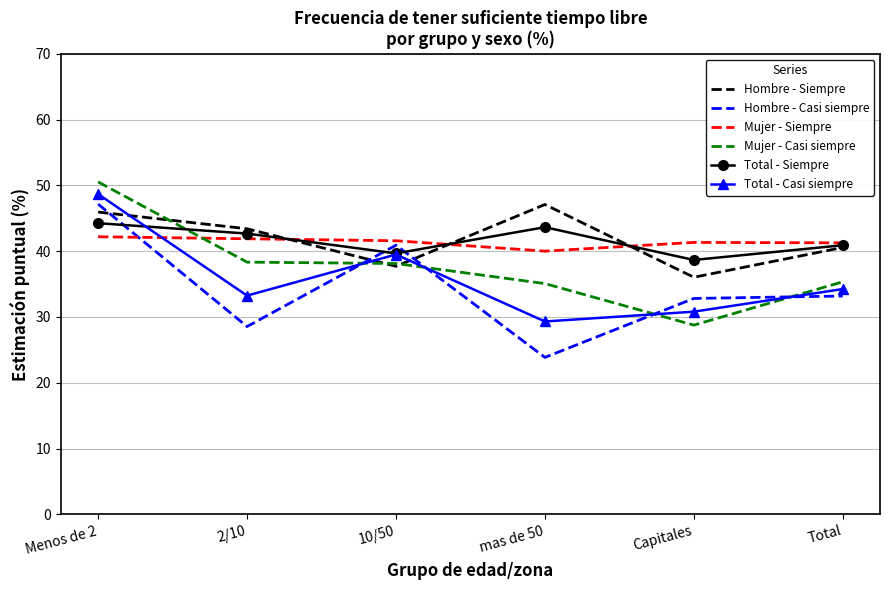

What is the difference between the maximum and minimum values in the Mujer - Siempre series?

2.2